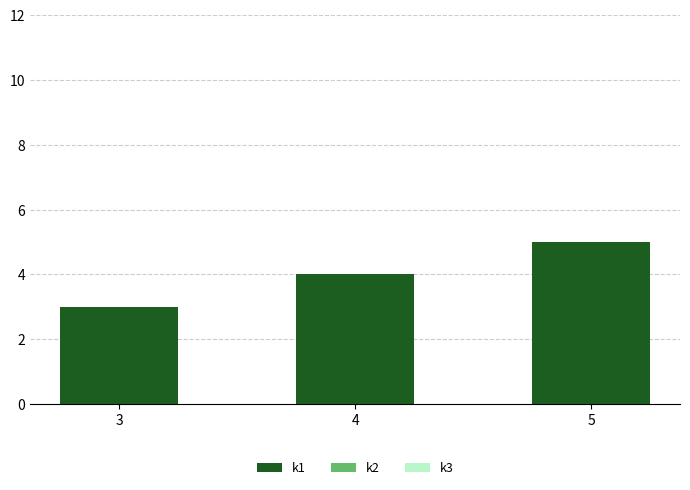

How many bars are there in total?

3